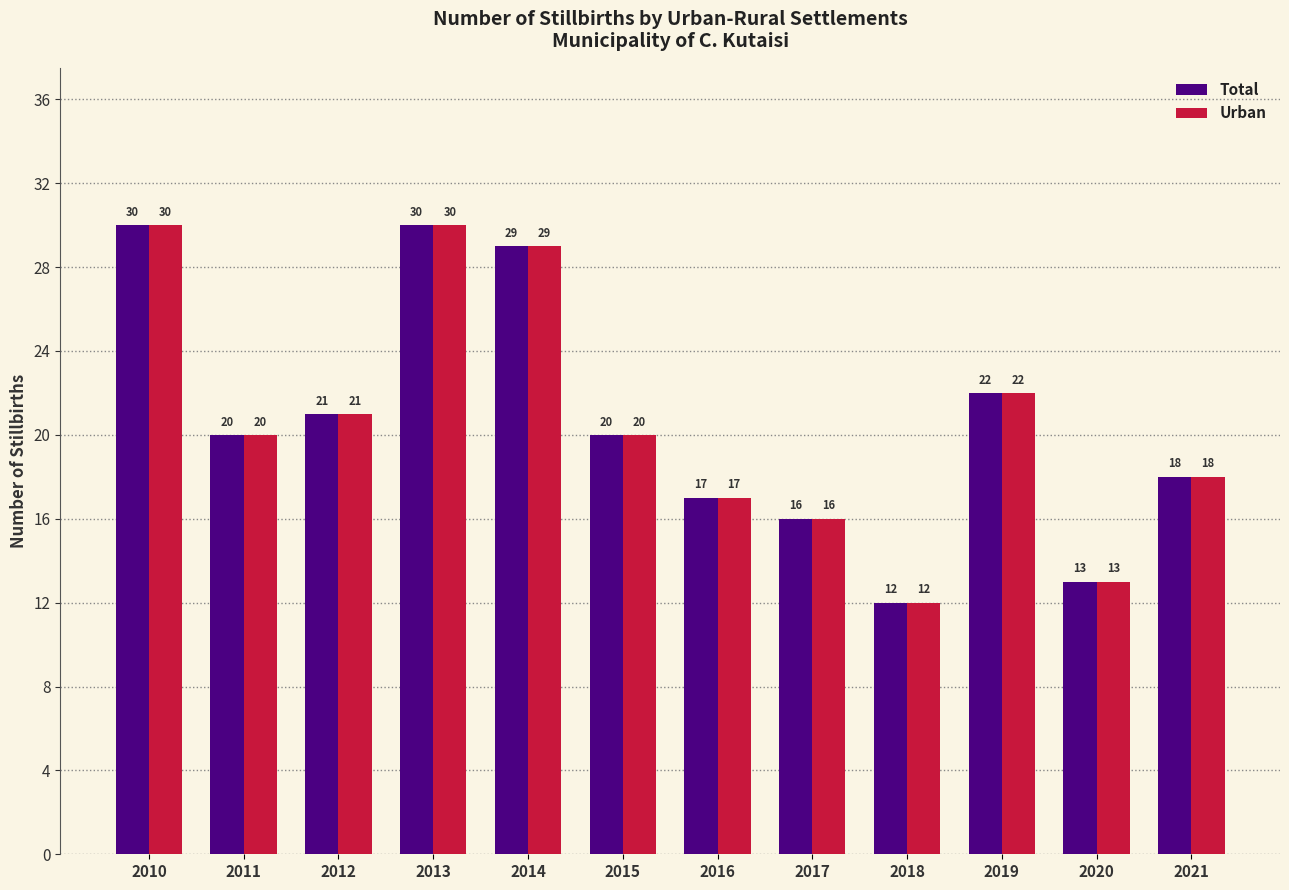

How many series are shown in this chart?

2